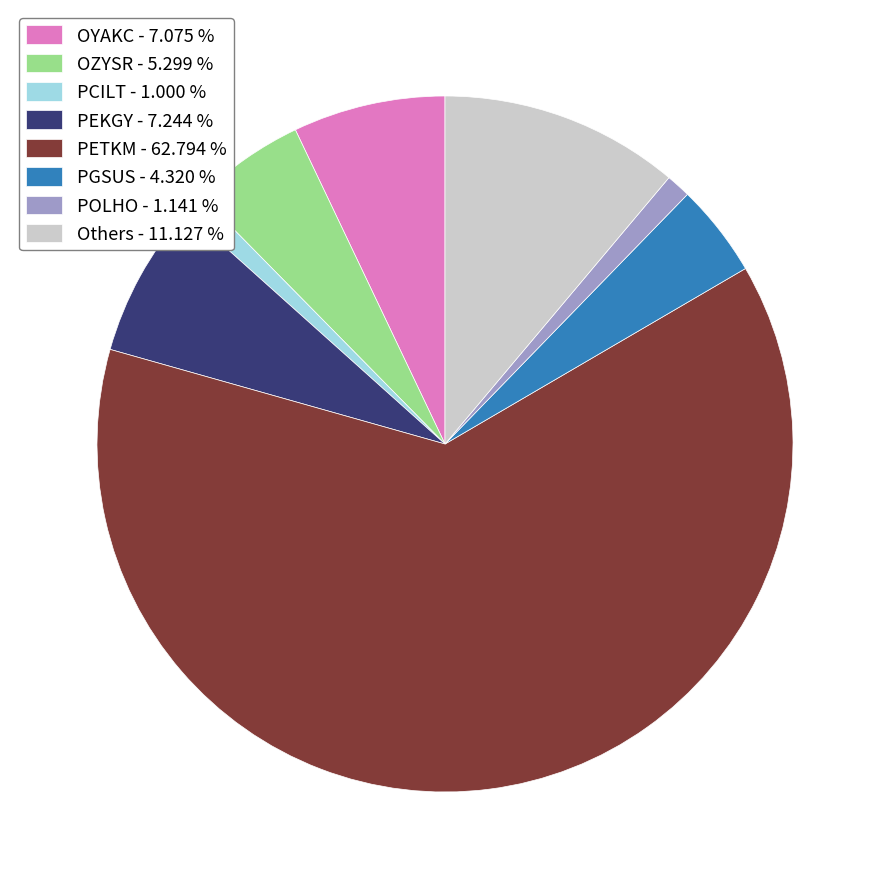

Is there a majority slice in this chart?

Yes